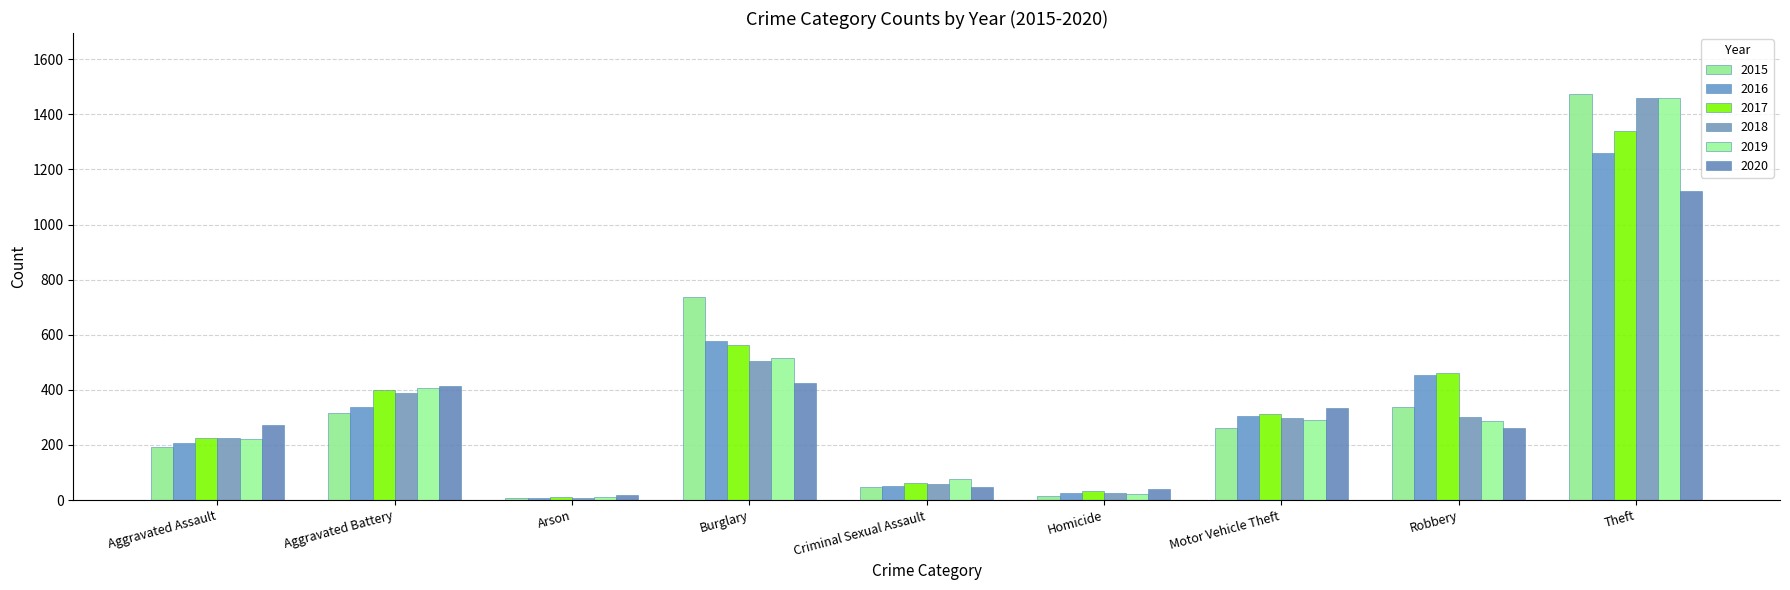

True or false: 2017 has a value of 130 at Burglary.

False